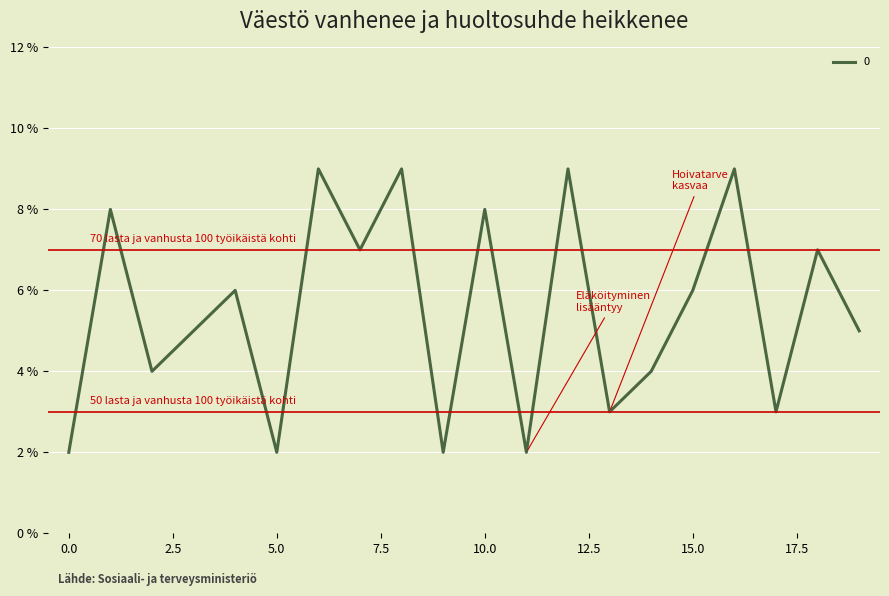

What is the smallest value displayed?

2